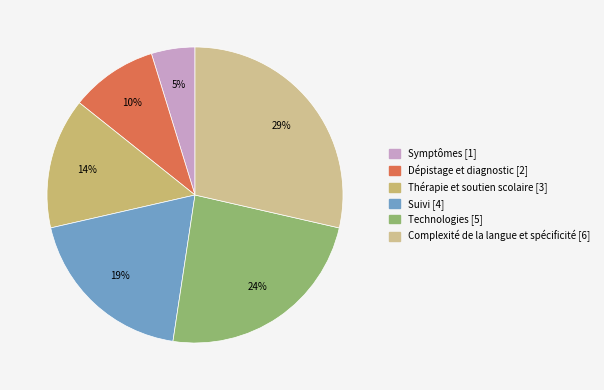

What is the ratio of the value at Dépistage et diagnostic to the value at Symptômes?

2.0